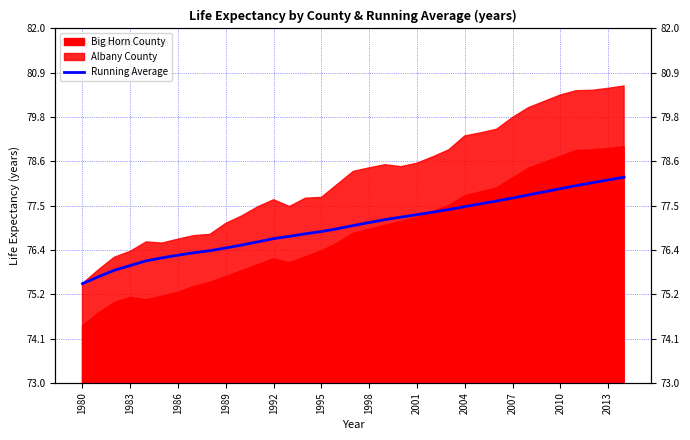

Reading left to right, what are all the values shown in this chart?

75.5	75.7	75.9	76.0	76.1	76.2	76.2	76.3	76.4	76.4	76.5	76.6	76.7	76.7	76.8	76.8	76.9	77.0	77.1	77.1	77.2	77.3	77.3	77.4	77.5	77.5	77.6	77.7	77.8	77.9	77.9	78.0	78.1	78.2	78.2